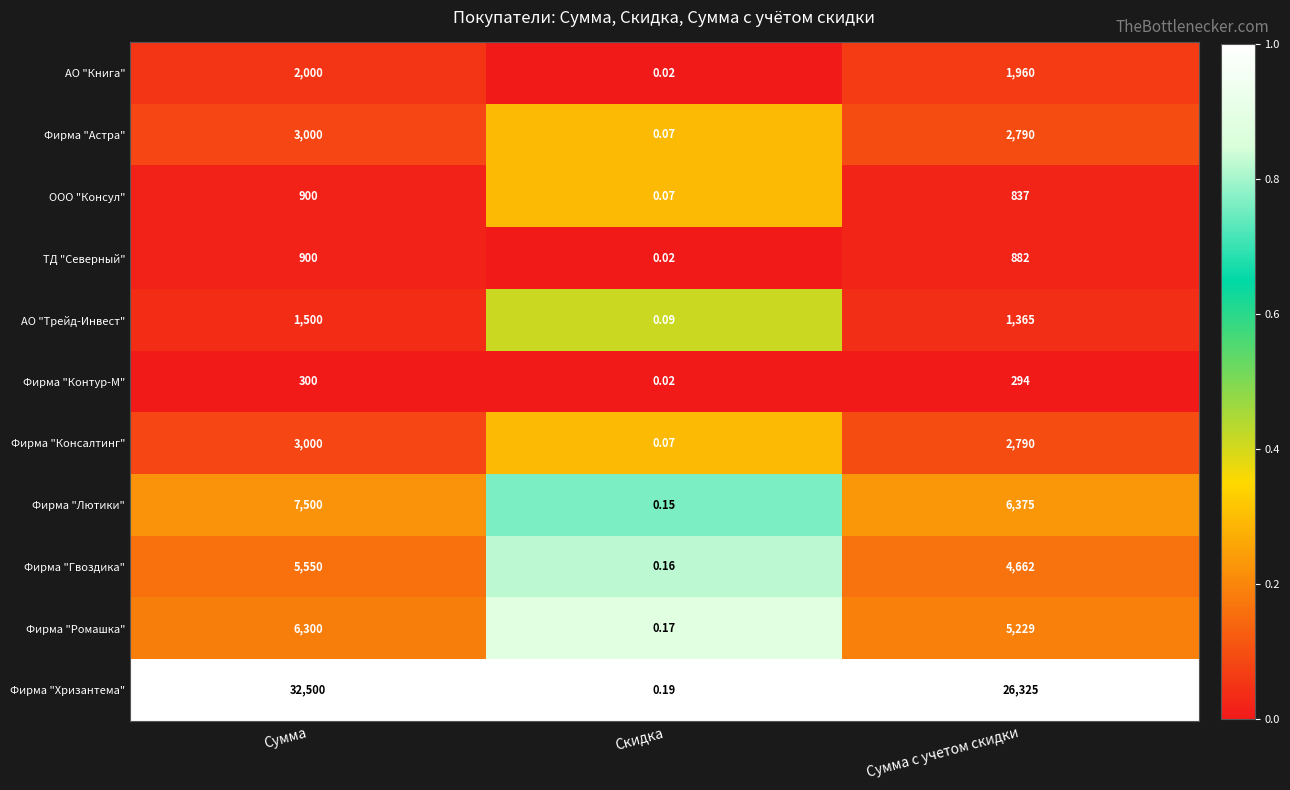

Which series changed the most between Сумма and Сумма с учетом скидки?

Фирма "Хризантема"